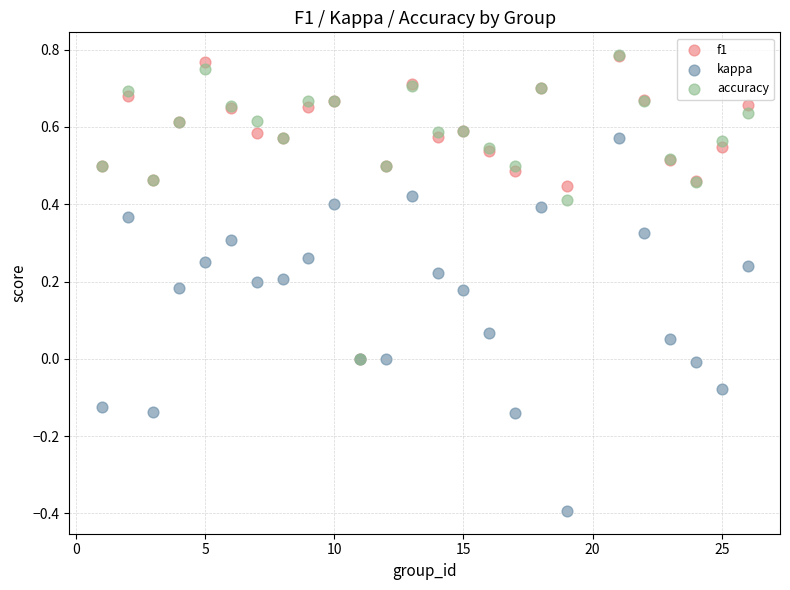

What are all the series names shown in the legend?

f1, kappa, accuracy